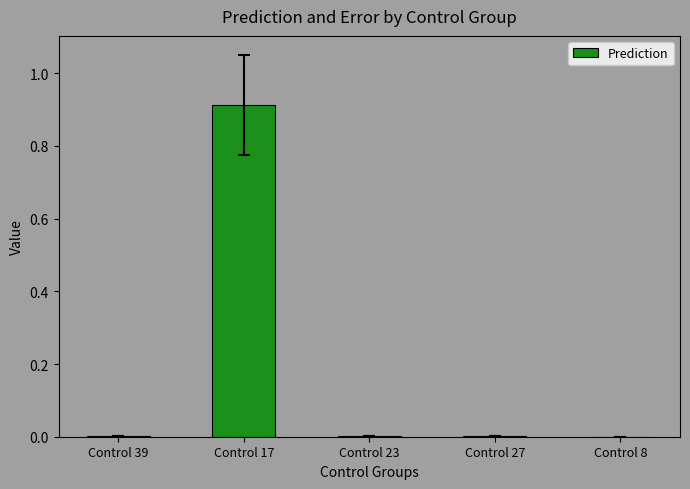

The chart shows a value of 0.0 at Control 23. True or false?

True